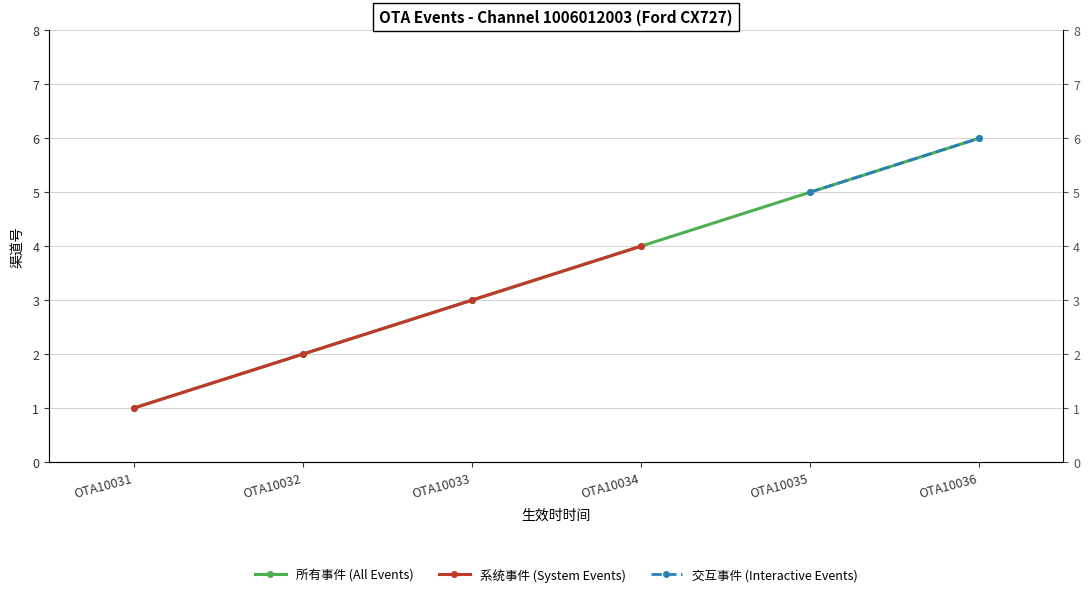

What is the lowest value of the 系统事件 (System Events) series?

1.0